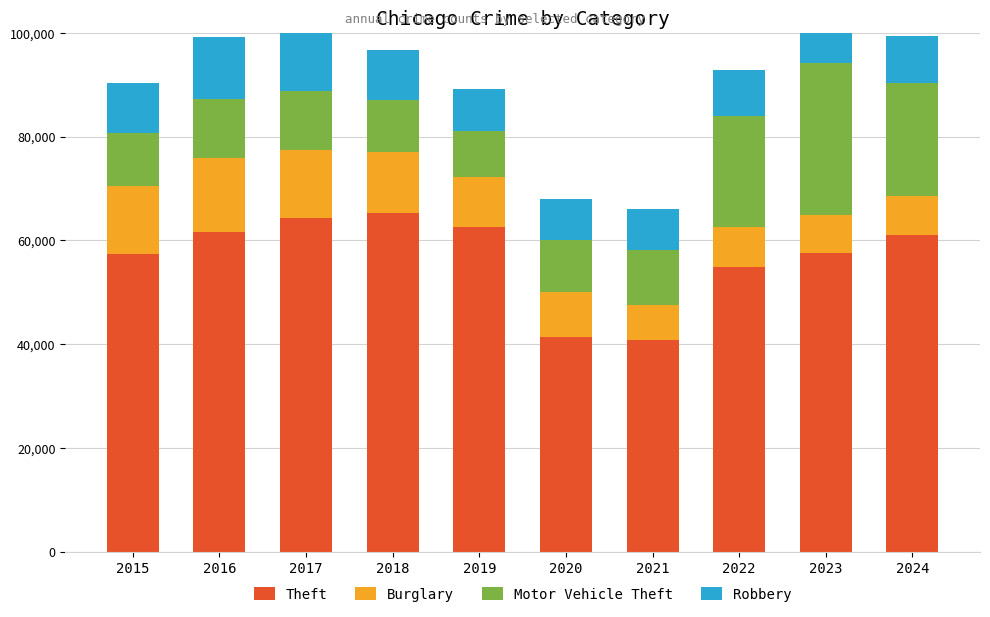

Reading left to right, list all the values displayed in this chart.

Theft: 2015=57352	2016=61623	2017=64386	2018=65290	2019=62497	2020=41345	2021=40819	2022=54891	2023=57470	2024=60950
Burglary: 2015=13184	2016=14289	2017=13001	2018=11747	2019=9638	2020=8758	2021=6661	2022=7594	2023=7480	2024=7632
Motor Vehicle Theft: 2015=10068	2016=11285	2017=11380	2018=9985	2019=8978	2020=9959	2021=10605	2022=21466	2023=29254	2024=21655
Robbery: 2015=9638	2016=11960	2017=11880	2018=9681	2019=7995	2020=7855	2021=7920	2022=8964	2023=11053	2024=9133